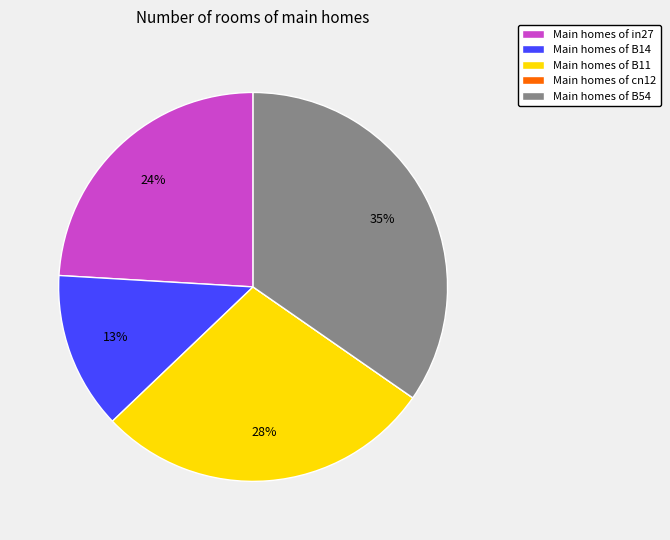

To the nearest percent, what is the difference between the largest and smallest slice percentages?

35%